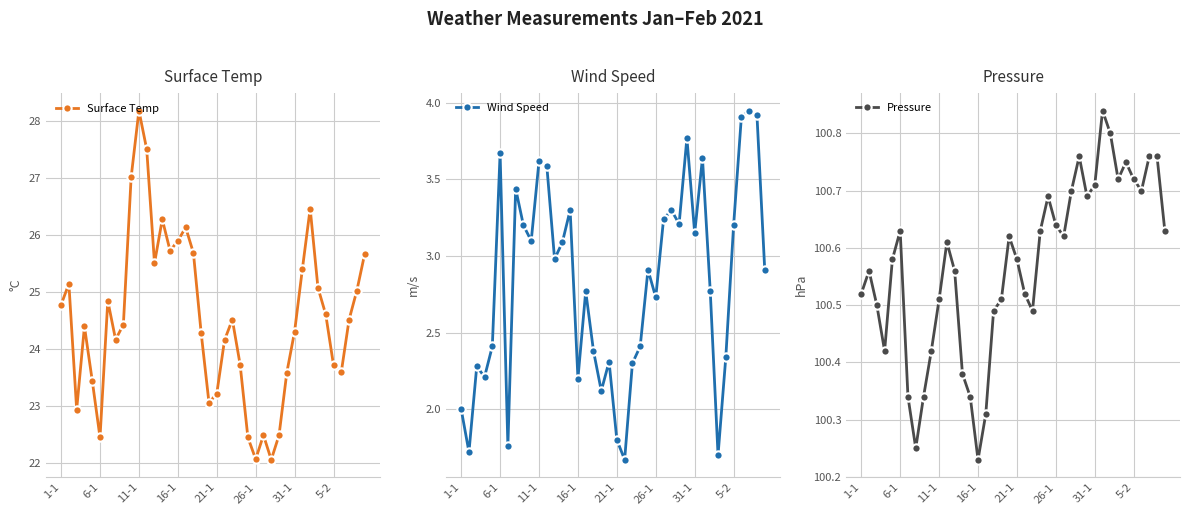

Is it true that Surface Temp equals 23.2 at 21-1?

True